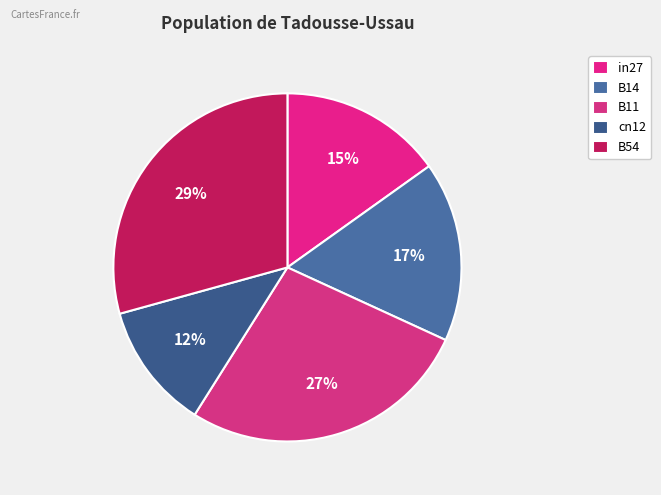

Is there any slice that represents more than half of the pie?

No